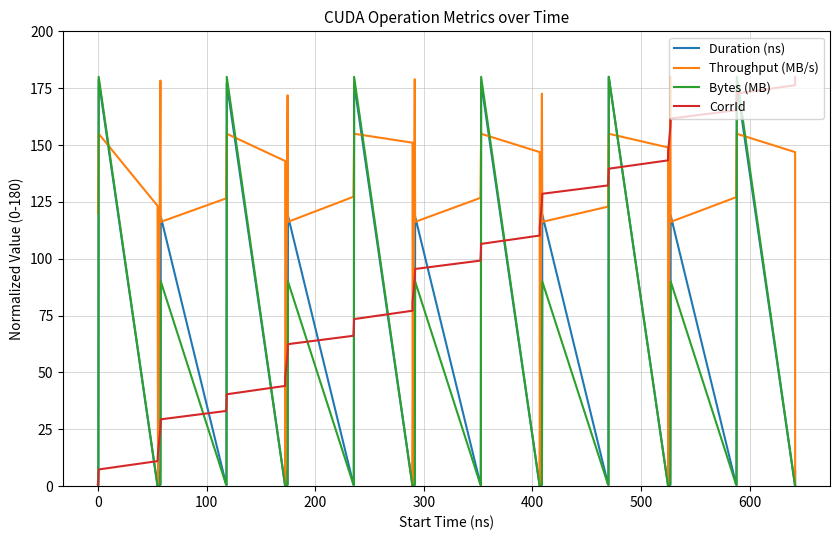

How many intersections are there between Throughput (MB/s) and CorrId?

13